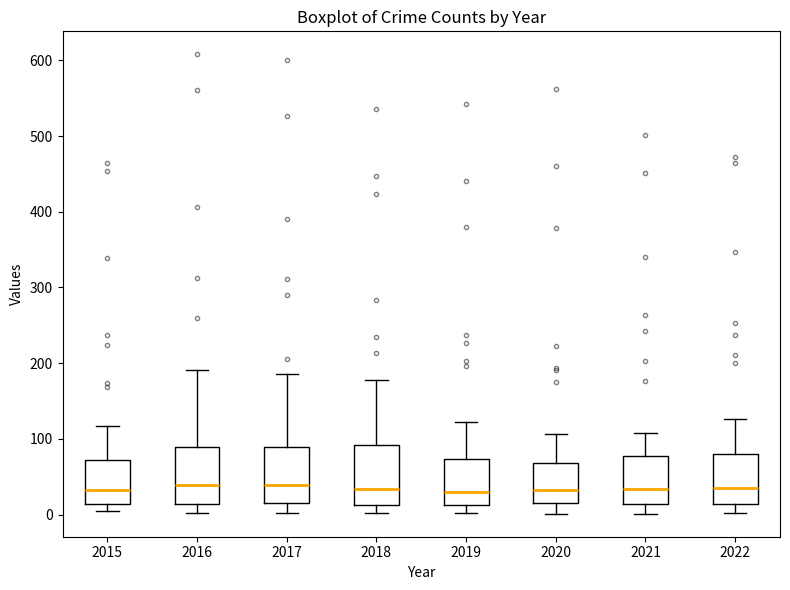

Reading left to right, read every box against the y-axis: the position of its median line, the range the box covers, and the ends of its whiskers. The values are not printed on the chart, so give them approximately, as read against the axis.

2015: median 30, box 10 to 70, whiskers 0 to 120
2016: median 40, box 10 to 90, whiskers 0 to 190
2017: median 40, box 20 to 90, whiskers 0 to 190
2018: median 30, box 10 to 90, whiskers 0 to 180
2019: median 30, box 10 to 70, whiskers 0 to 120
2020: median 30, box 20 to 70, whiskers 0 to 110
2021: median 30, box 10 to 80, whiskers 0 to 110
2022: median 40, box 10 to 80, whiskers 0 to 130